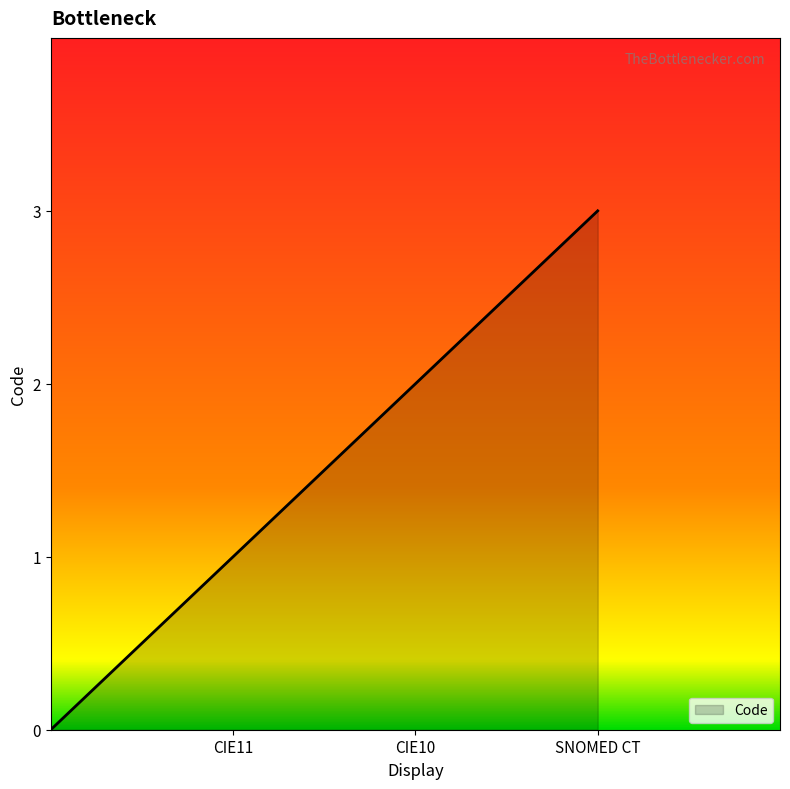

What is the greatest value displayed?

3